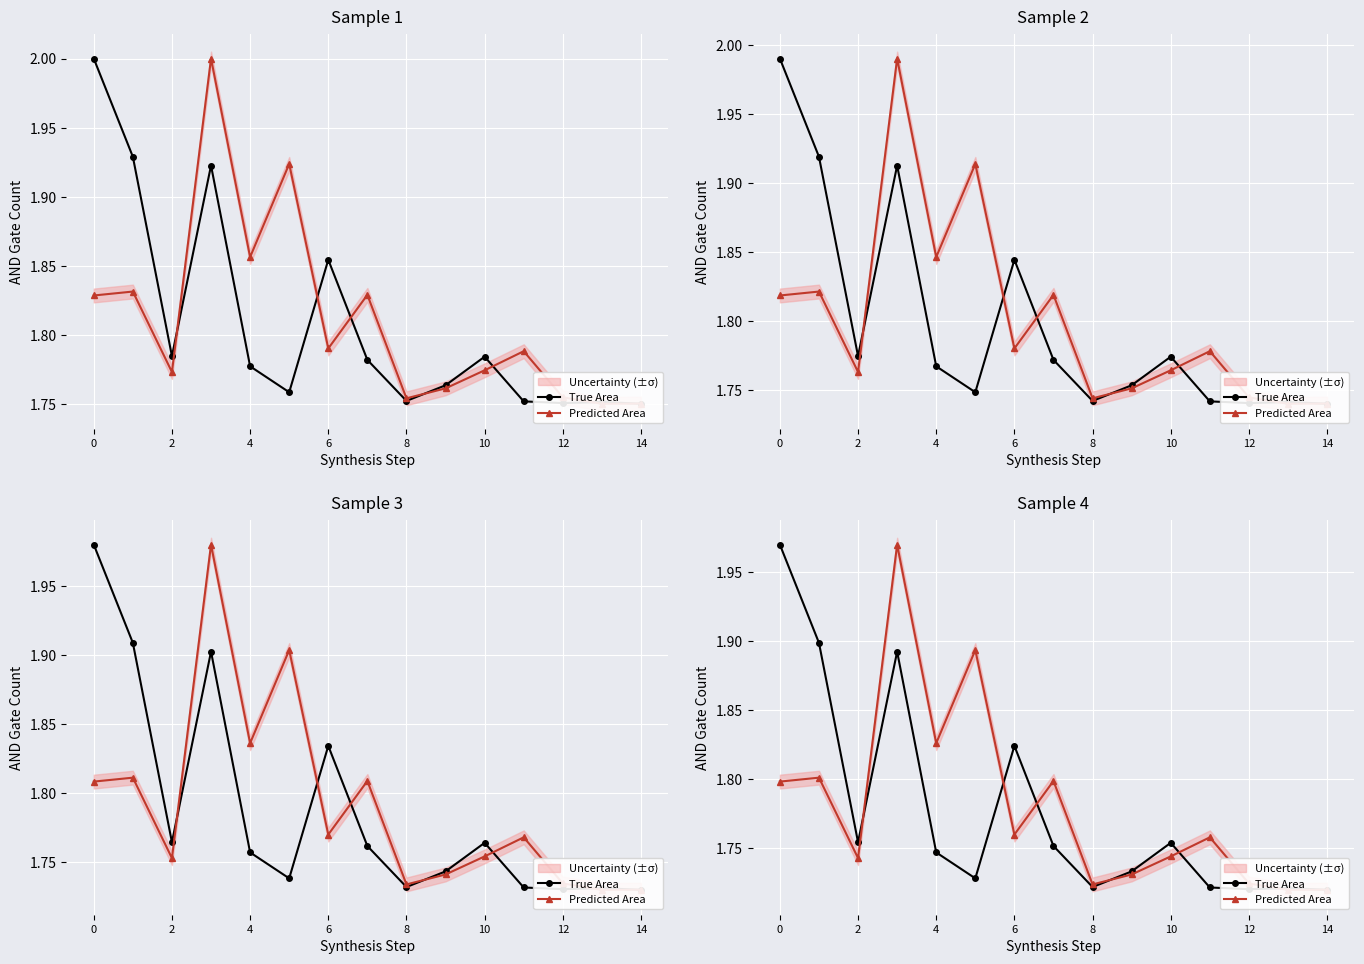

What is the value of the Predicted Area point at the 4th from the left?

2.0